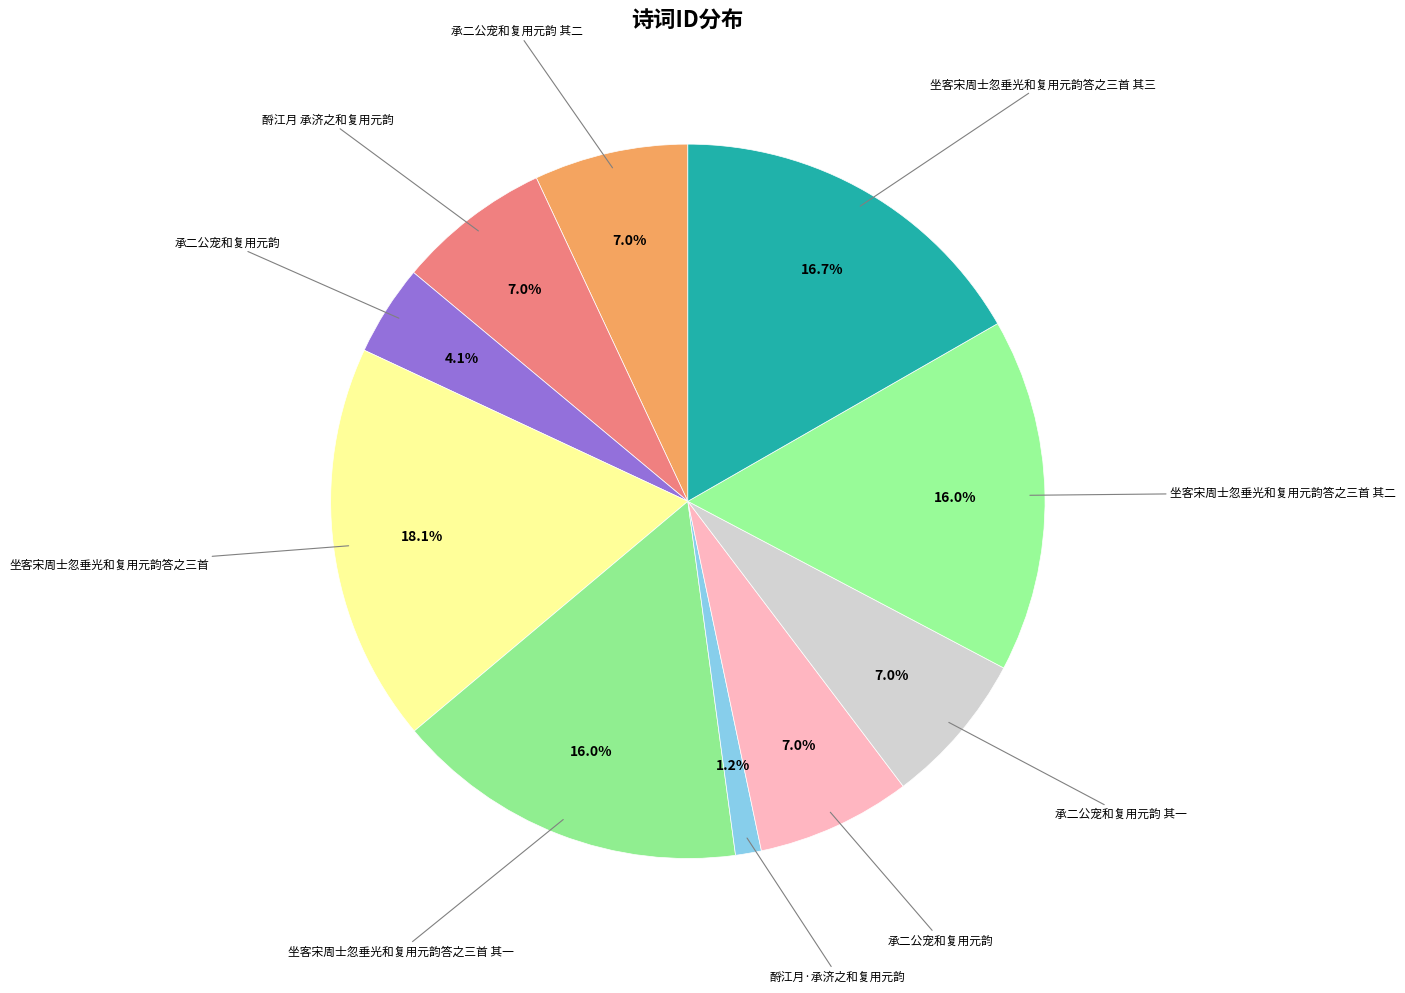

What is the smallest slice in the pie chart?

酹江月·承济之和复用元韵